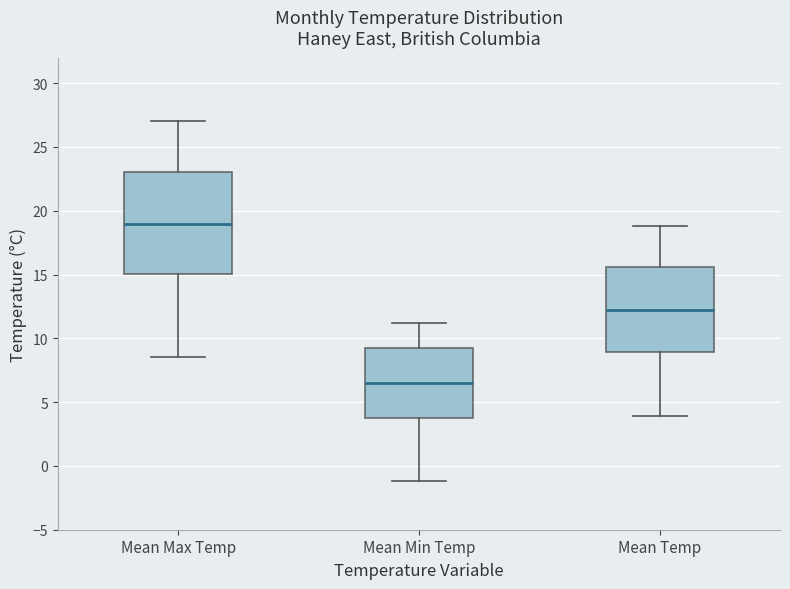

Which box has the lowest median line?

Mean Min Temp